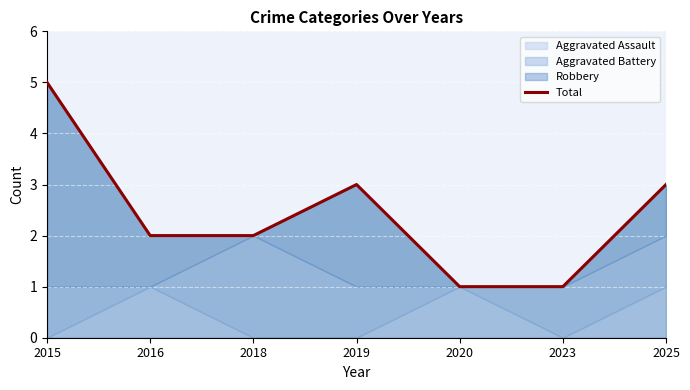

Which category has the lowest value across all series?

2020